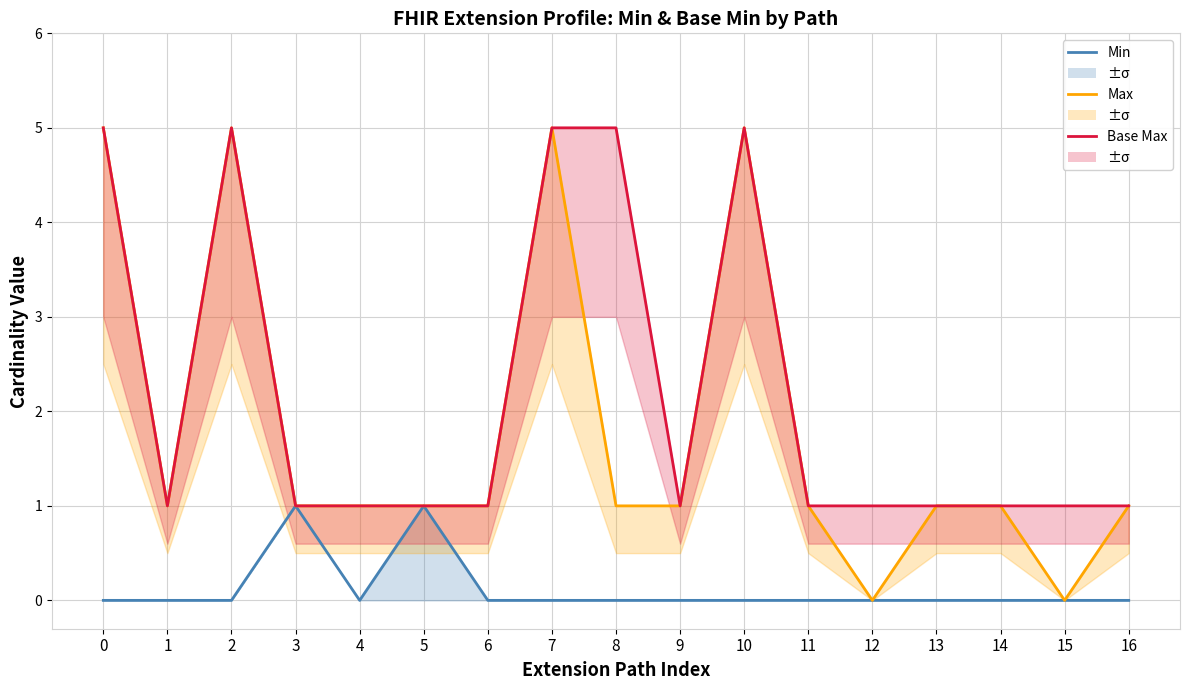

What is the value of the Base Max point at the 16th from the left?

1